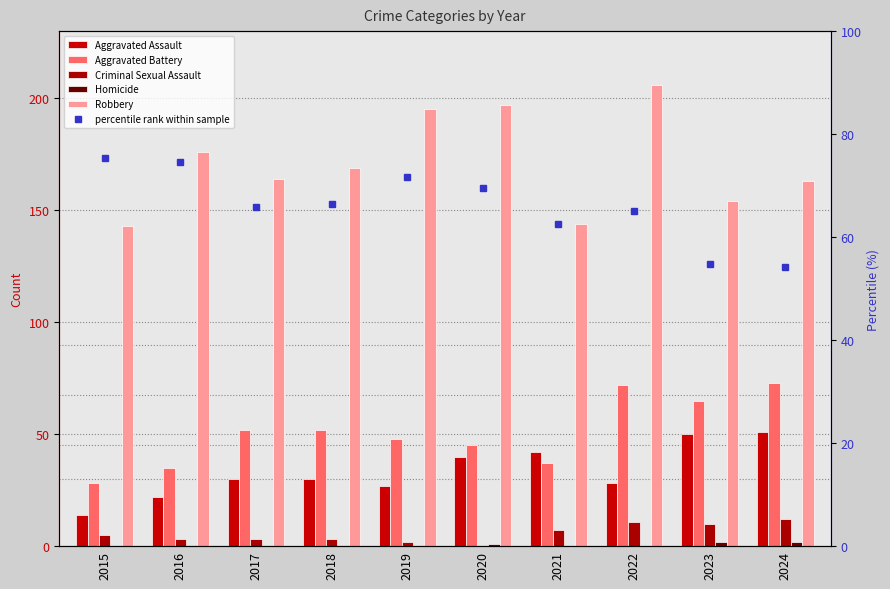

What are all the series names shown in the legend?

Aggravated Assault, Aggravated Battery, Criminal Sexual Assault, Homicide, Robbery, percentile rank within sample